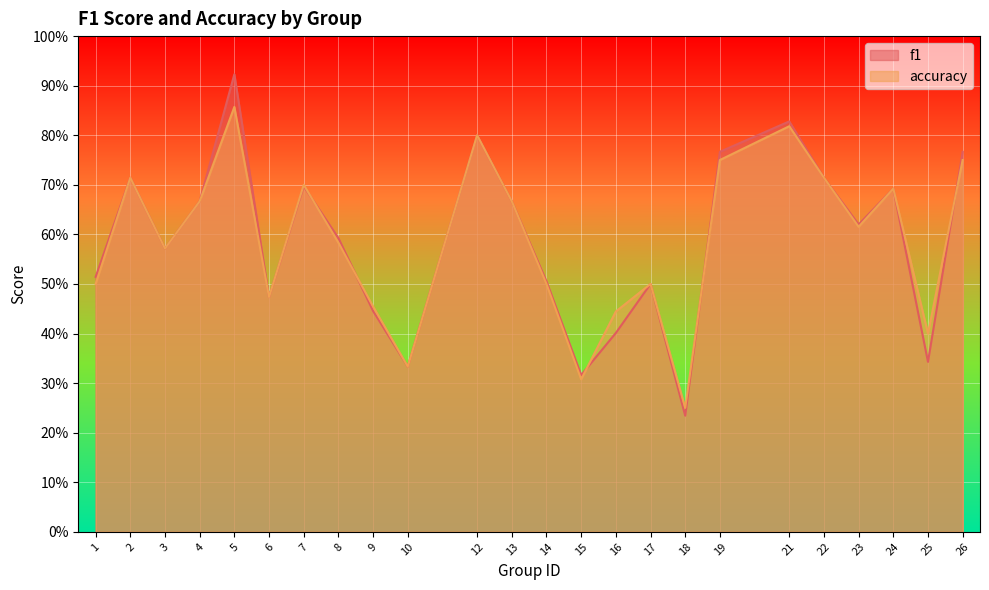

Rank the categories by accuracy value from highest to lowest.

5, 21, 12, 19, 26, 2, 22, 7, 24, 4, 13, 23, 8, 3, 1, 14, 17, 6, 9, 16, 25, 10, 15, 18